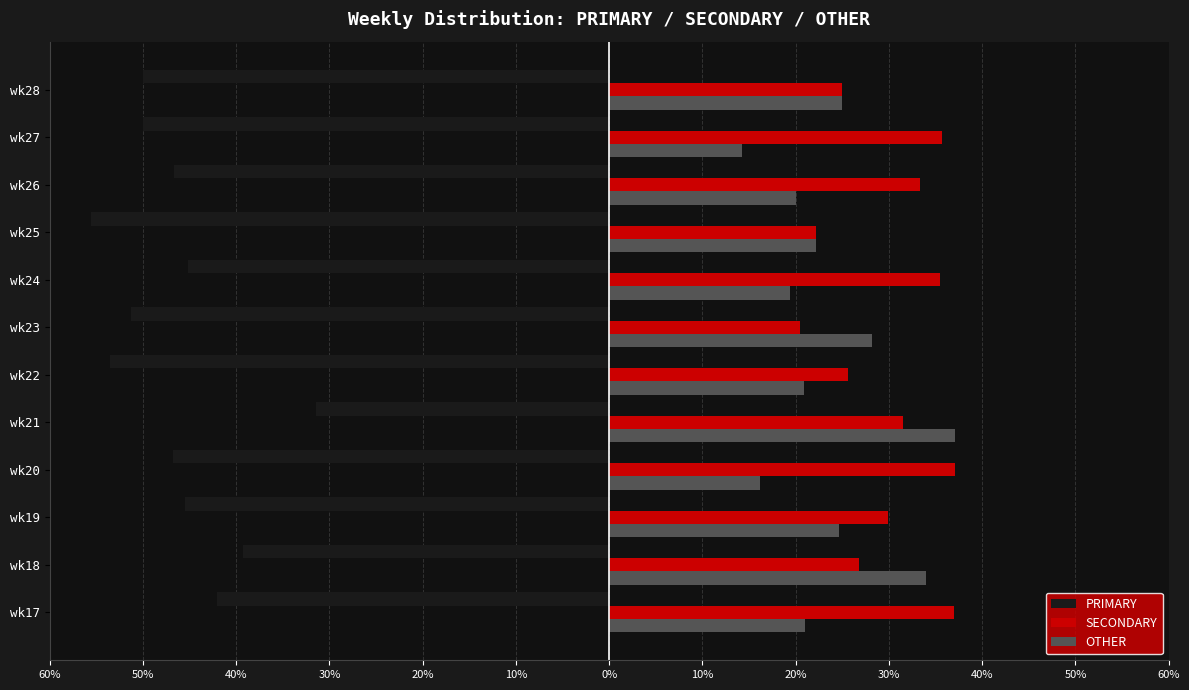

Rank the series by their maximum value, from highest to lowest.

SECONDARY, OTHER, PRIMARY